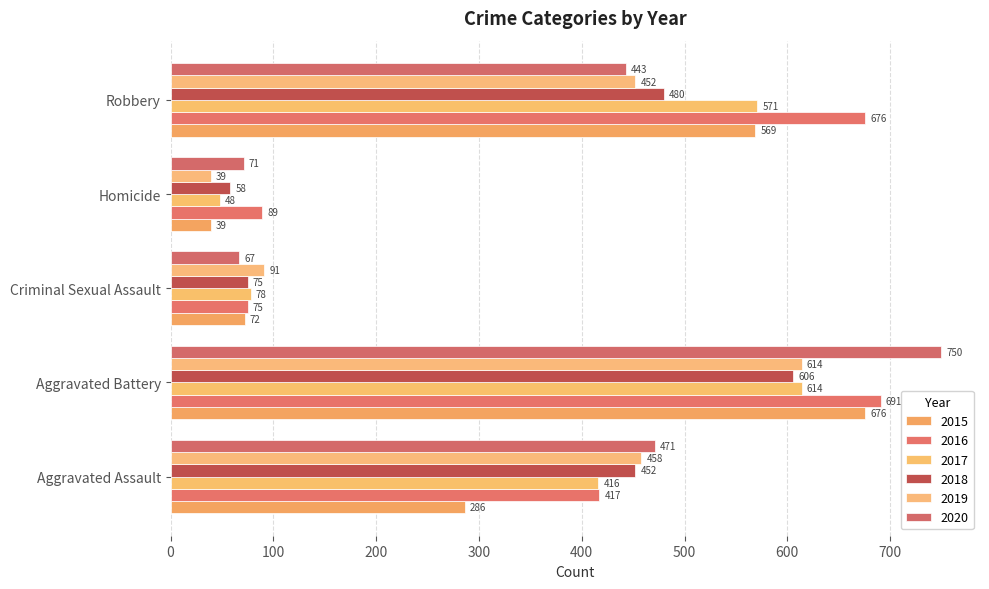

Count the number of data series in this chart.

6